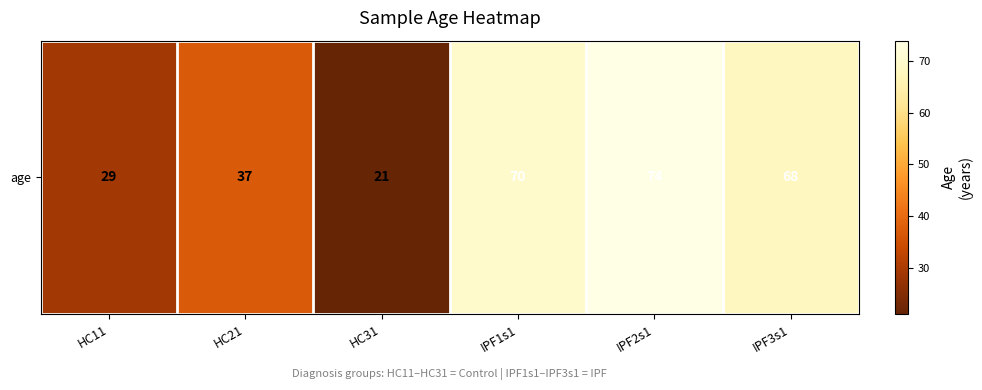

What is the change in value from HC11 to HC31?

-8